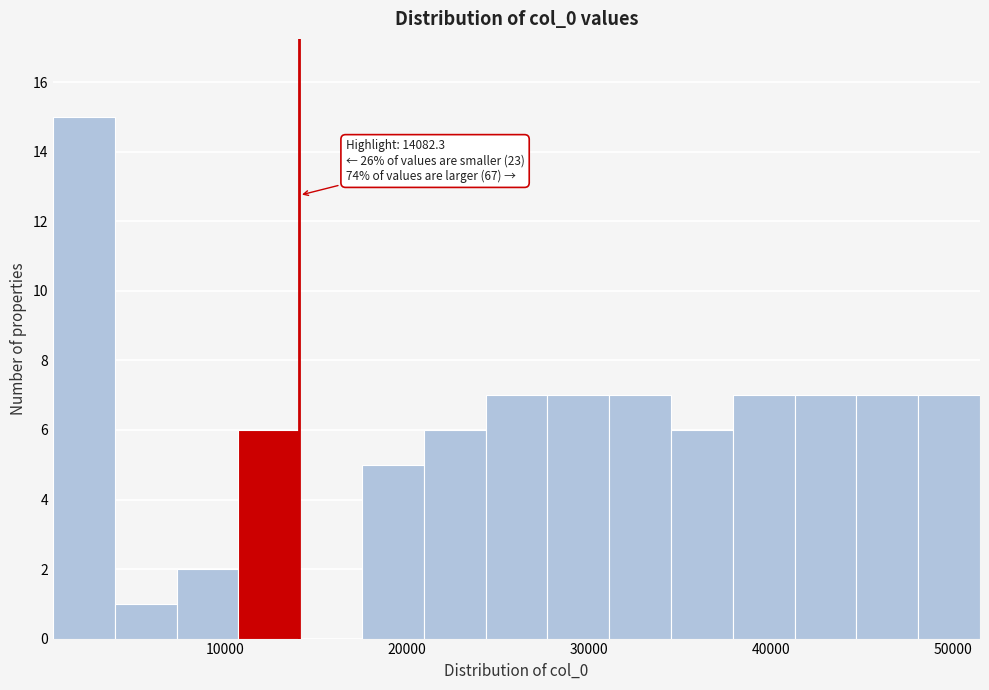

Around what value on the x-axis is the tallest bar? Give the approximate position of its centre, as read against the axis.

2000